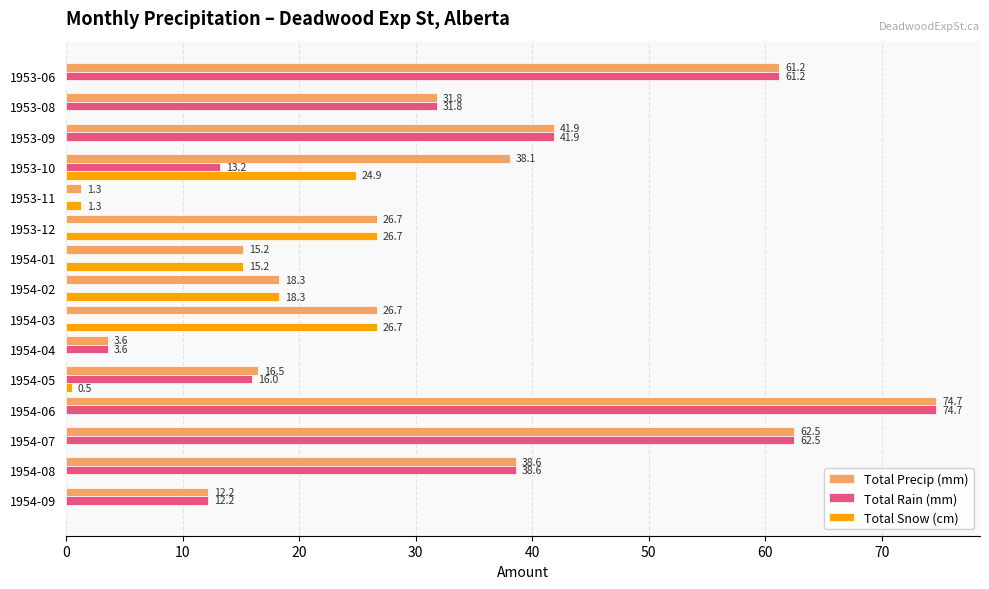

How many categories are shown in the chart?

15